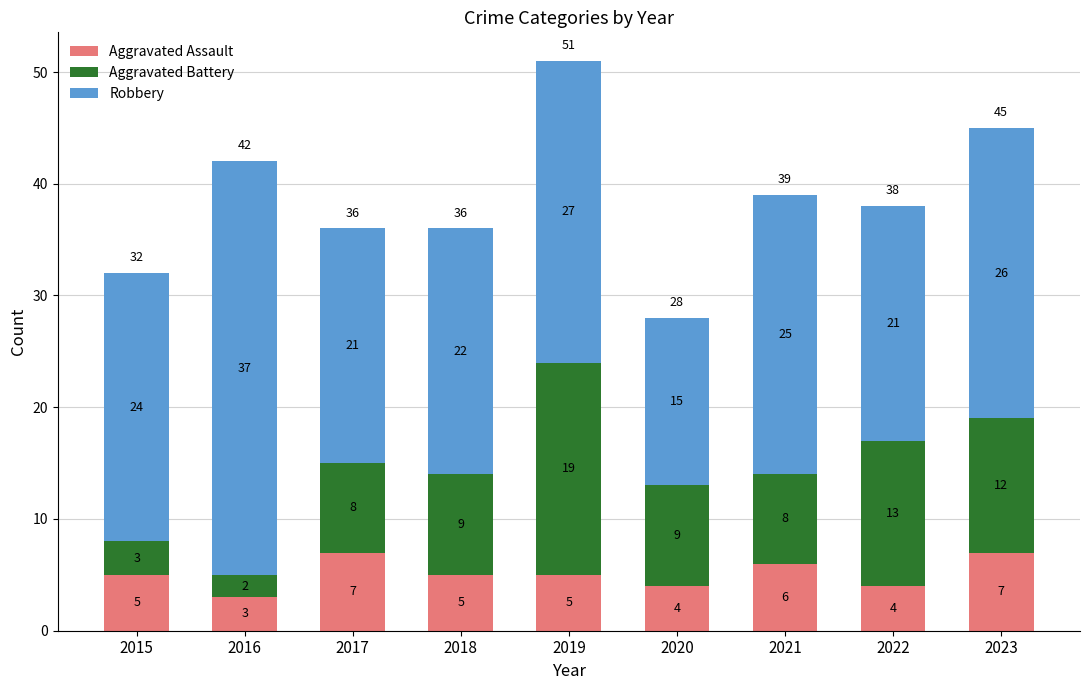

What are all the series names shown in the legend?

Aggravated Assault, Aggravated Battery, Robbery